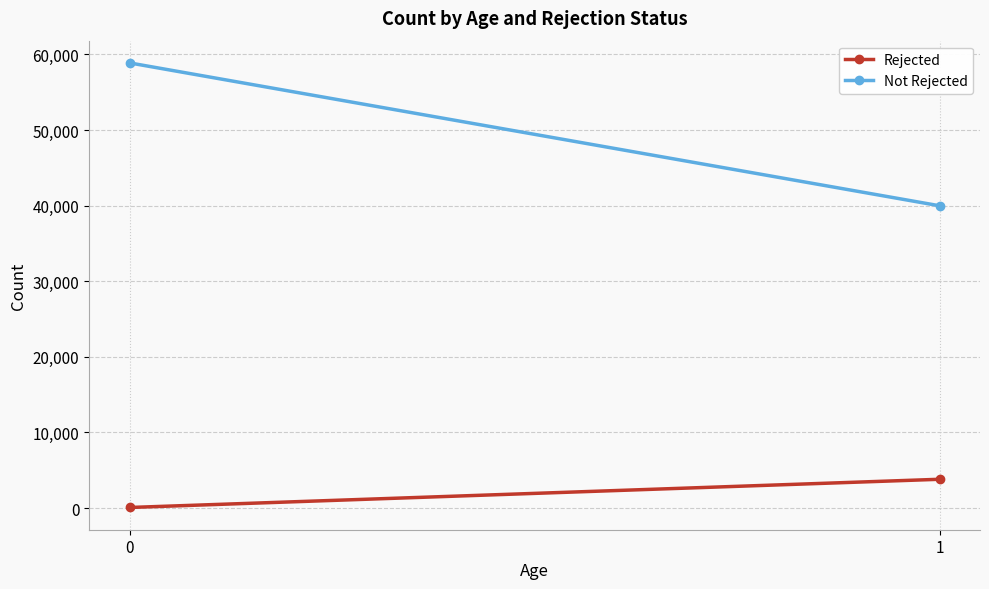

How many data points in Rejected are less than 3801?

1